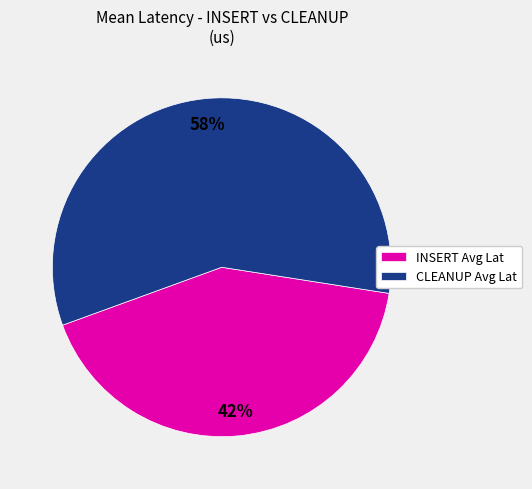

Does any single category account for the majority?

Yes